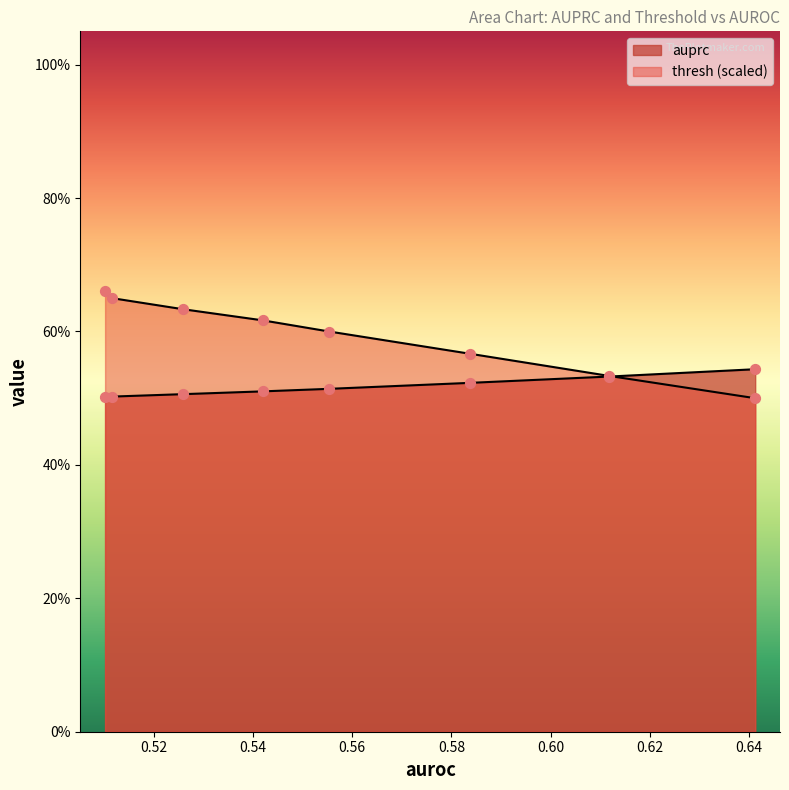

Which series contains the highest Y value?

thresh